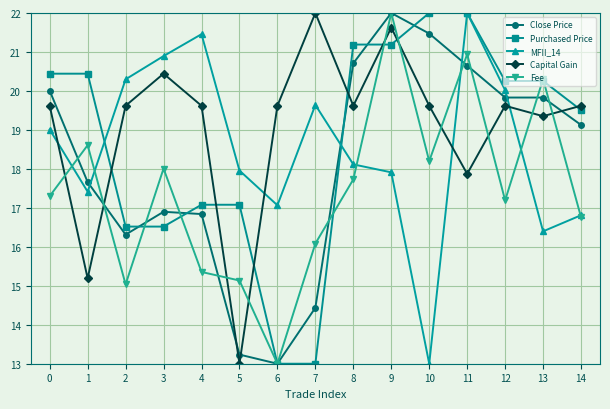

Which series changed the most between 8 and 11?

MFII_14